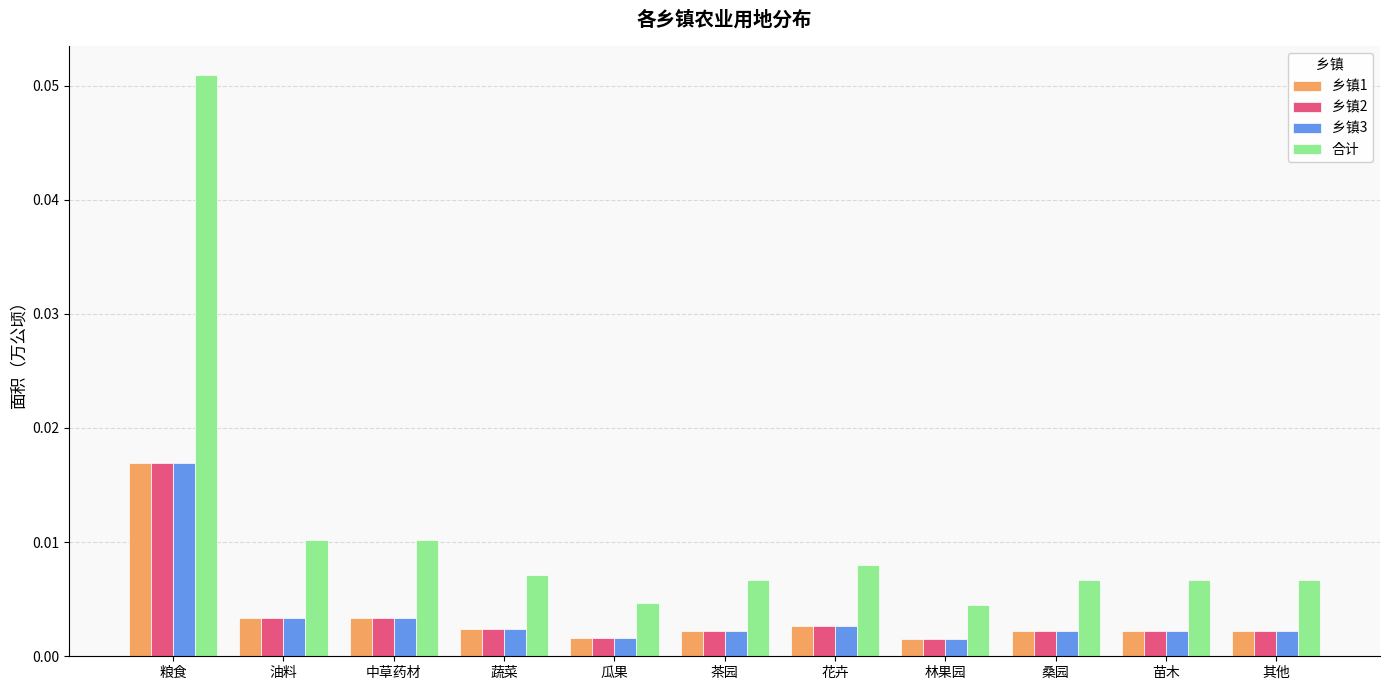

Is the value of 合计 at 中草药材 greater than the value of 乡镇3 at 桑园?

Yes